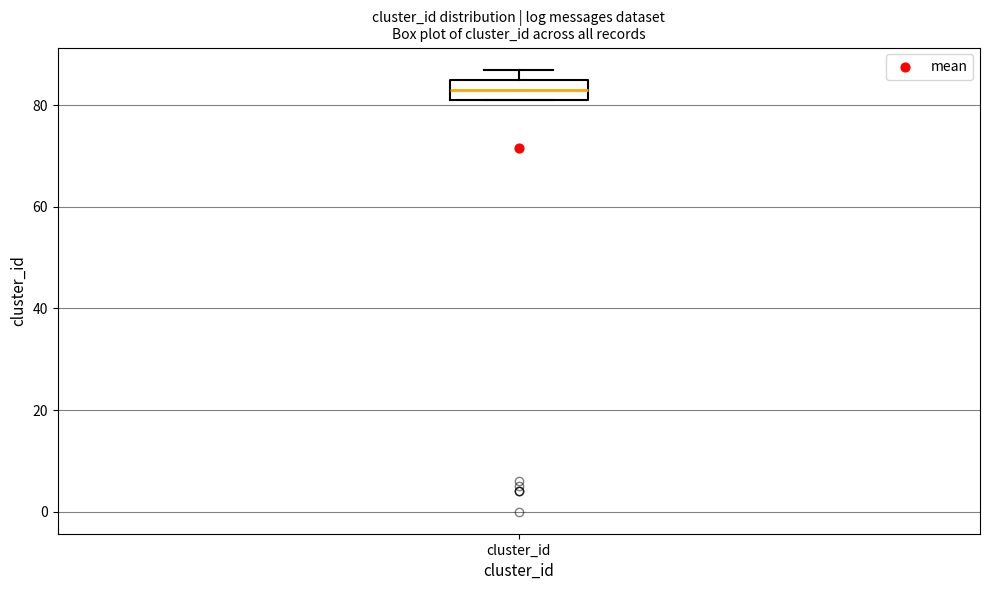

Read this box plot against the y-axis: the position of the median line, the range covered by the box, and the ends of both whiskers. The values are not printed on the chart, so give them approximately, as read against the axis.

median 84, box 82 to 86, whiskers 82 to 88